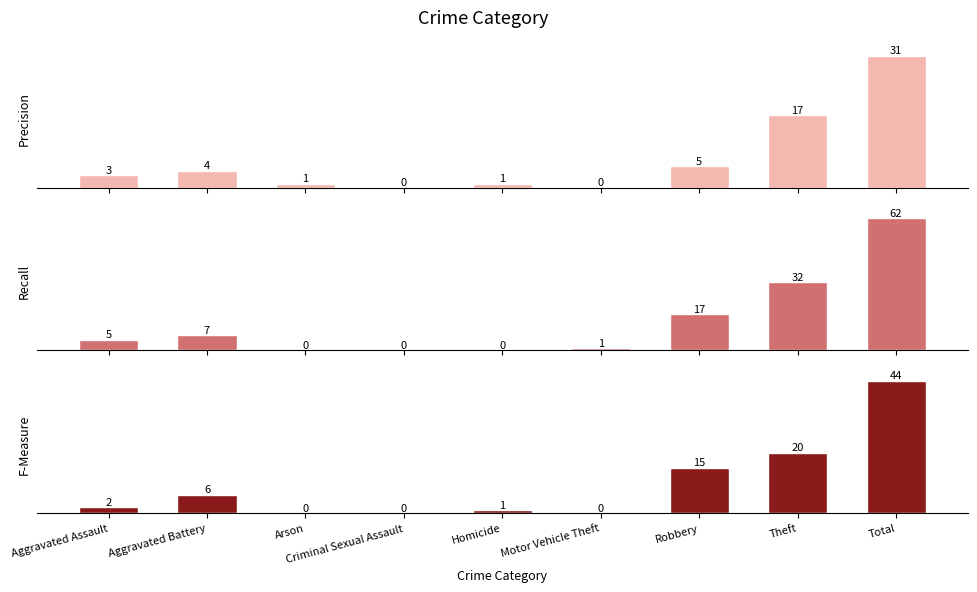

Rank the categories by 2021 value from lowest to highest.

Criminal Sexual Assault, Motor Vehicle Theft, Arson, Homicide, Aggravated Assault, Aggravated Battery, Robbery, Theft, Total